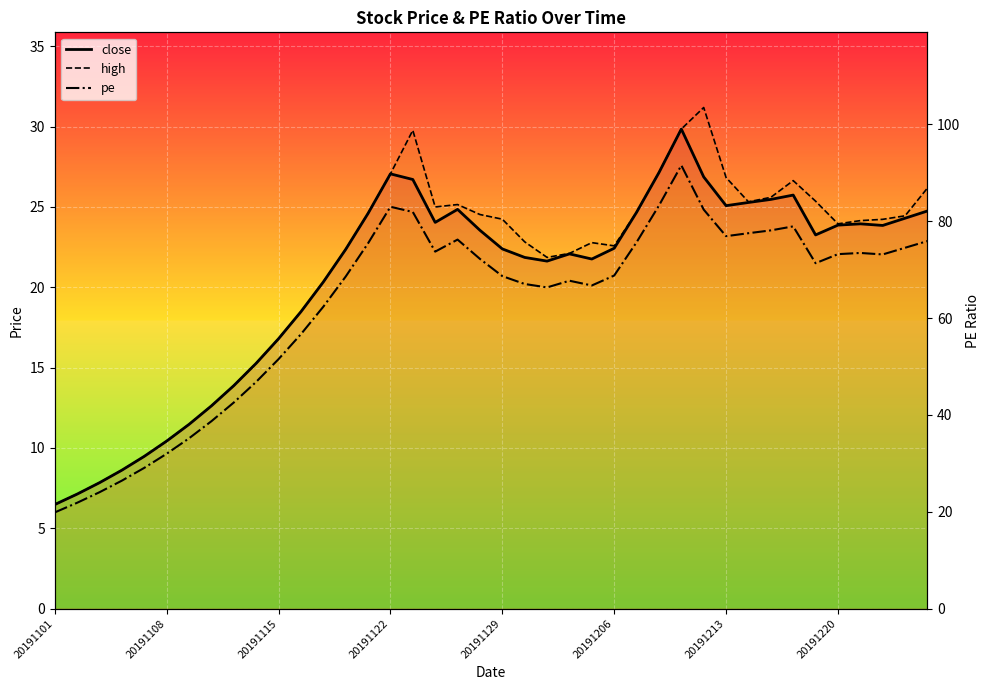

True or false: close and pe cross at least once.

False